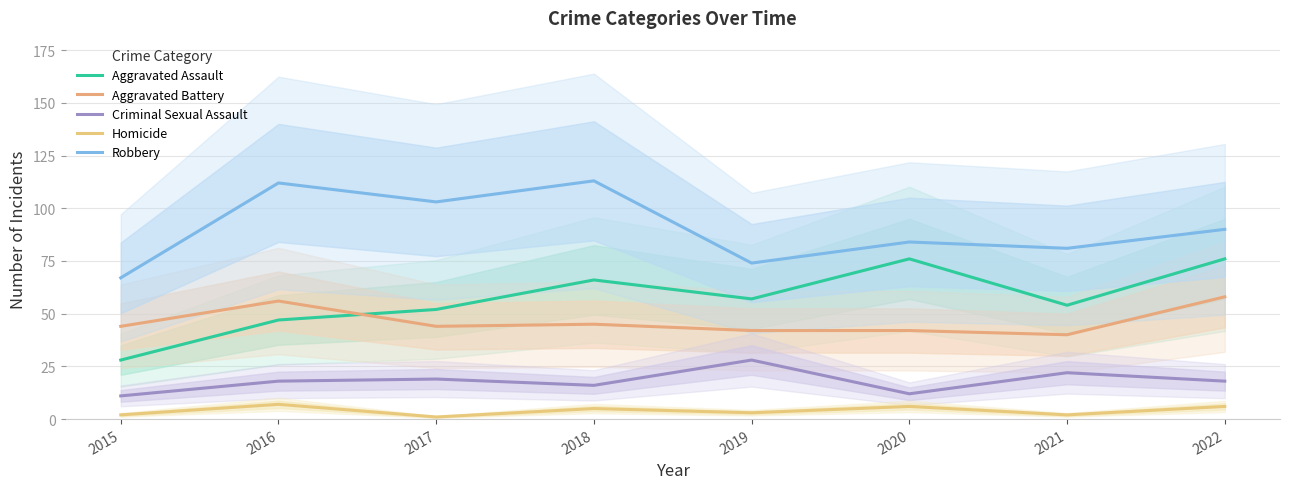

True or false: Aggravated Battery and Criminal Sexual Assault cross at least once.

False